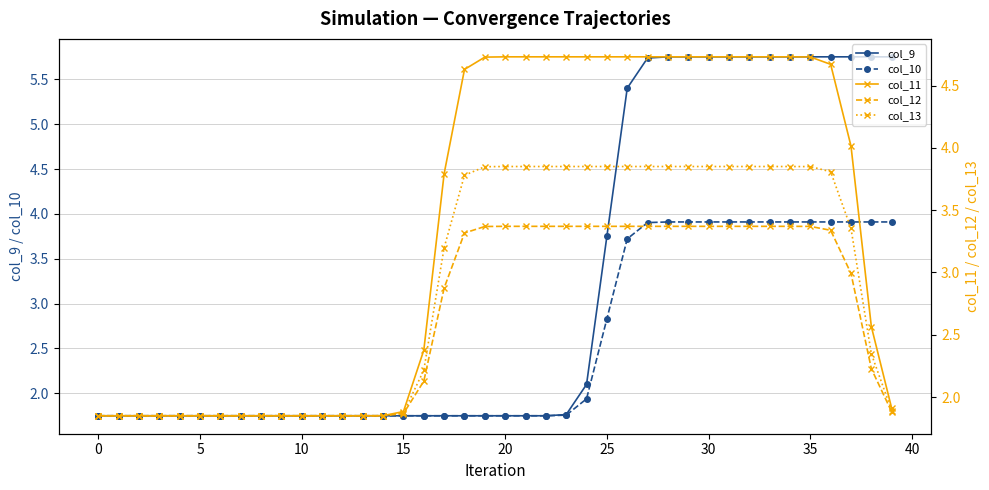

At which category is the sum across all series the highest?

31